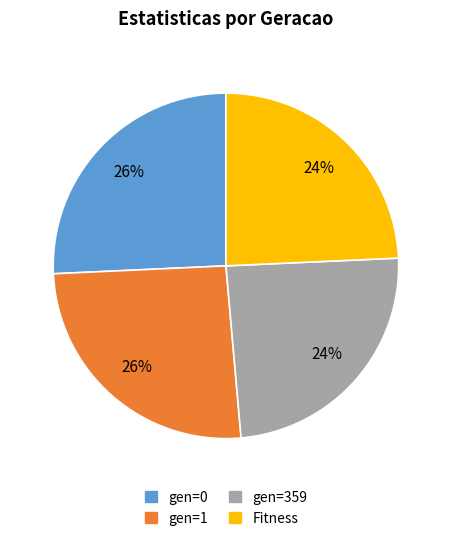

To the nearest percent, what is the average slice percentage?

25%